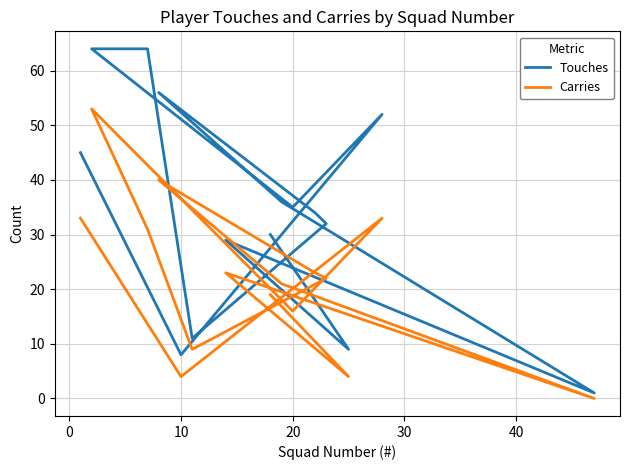

What is the maximum value shown in the chart?

64